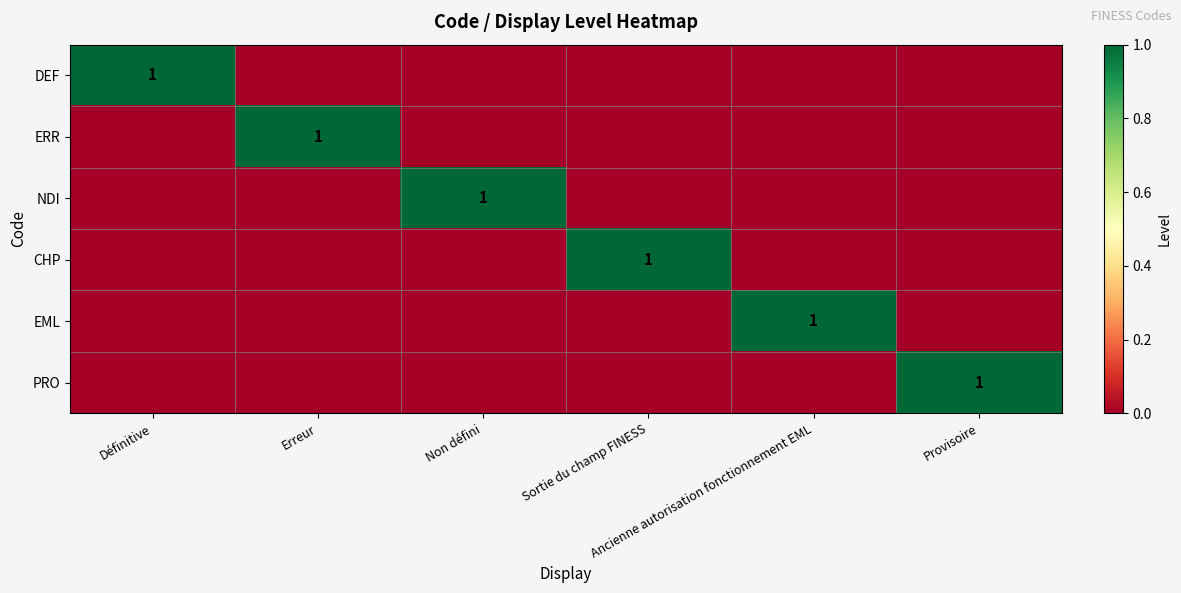

At how many categories does at least one series exceed 0?

6